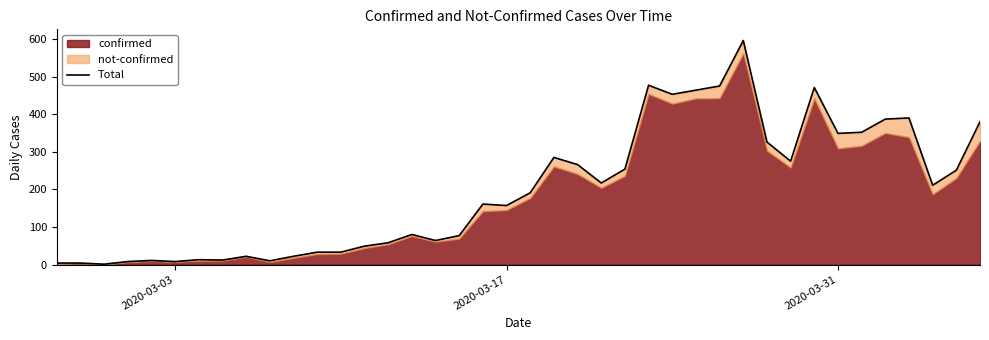

How many values are below 191?

20